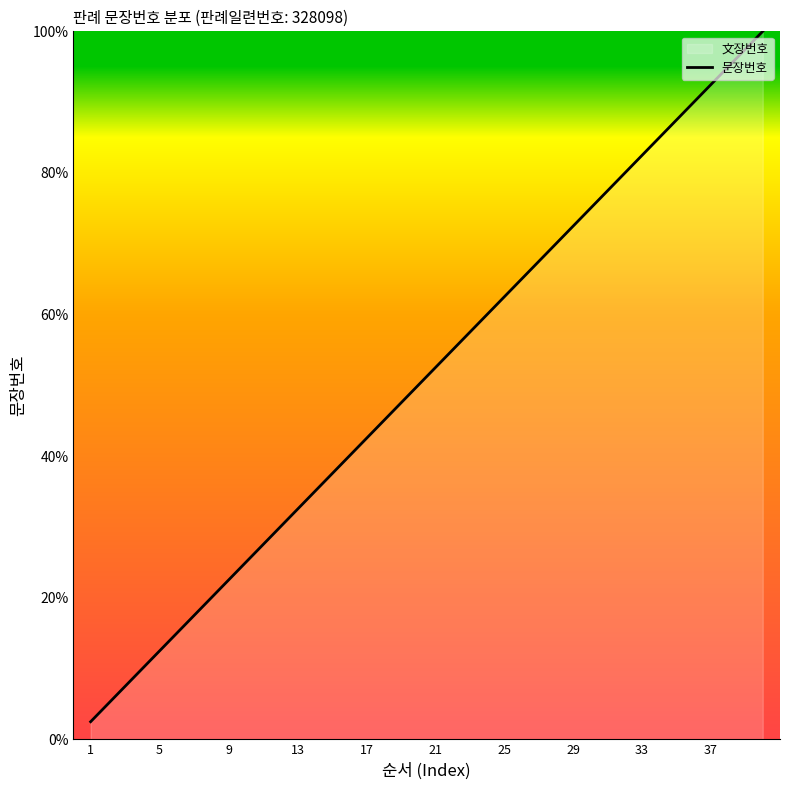

The chart shows a value of 42.5 at 17. True or false?

True